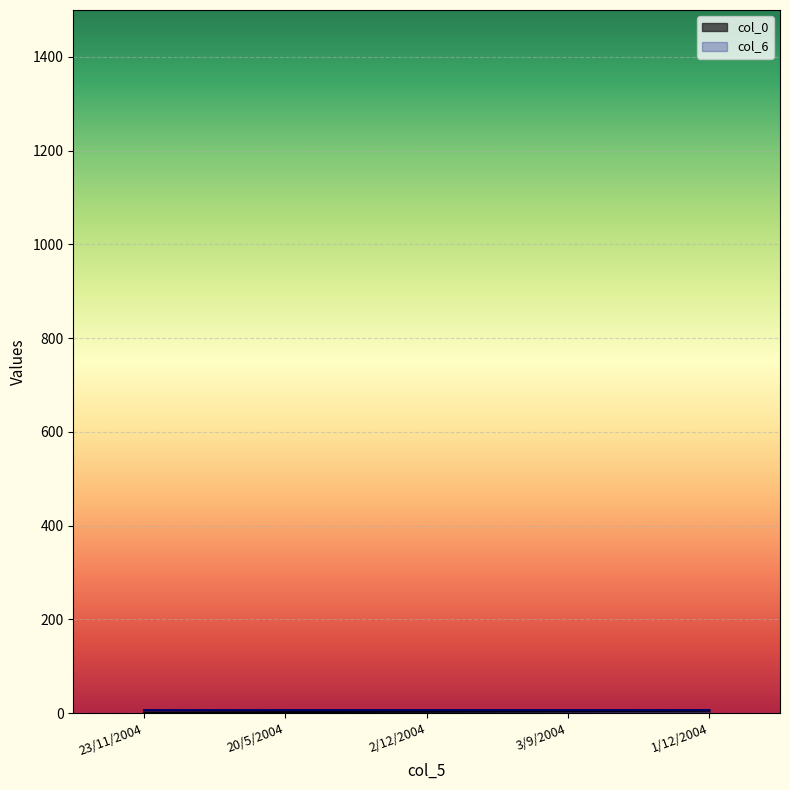

What is the label of the 2nd point from the left?

20/5/2004